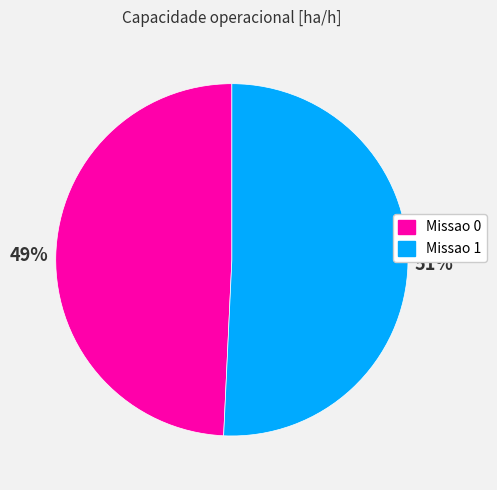

To the nearest percent, what percentage of the pie is Missao 0?

49%